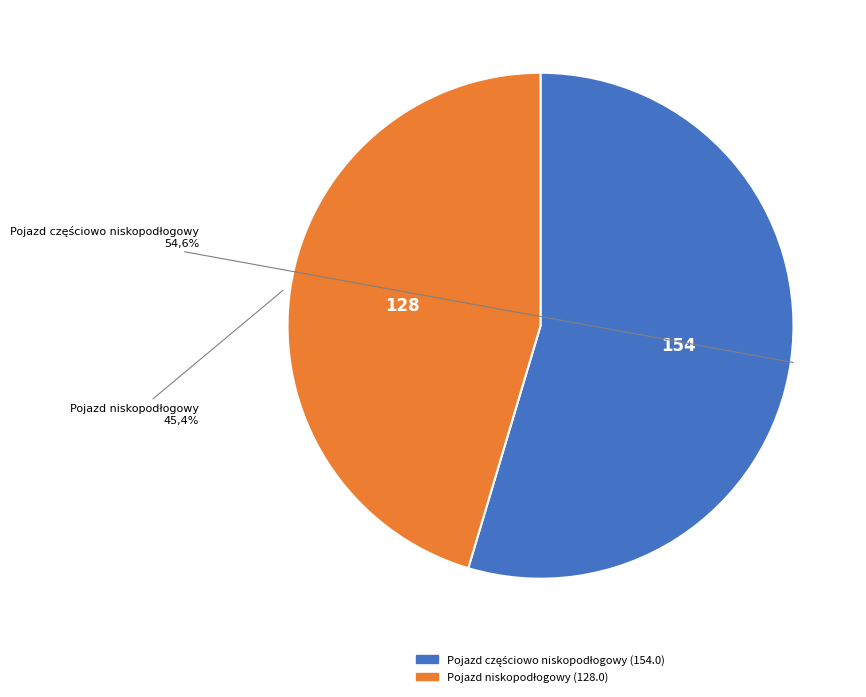

What percentage is the Pojazd częściowo niskopodłogowy slice, to the nearest percent?

55%